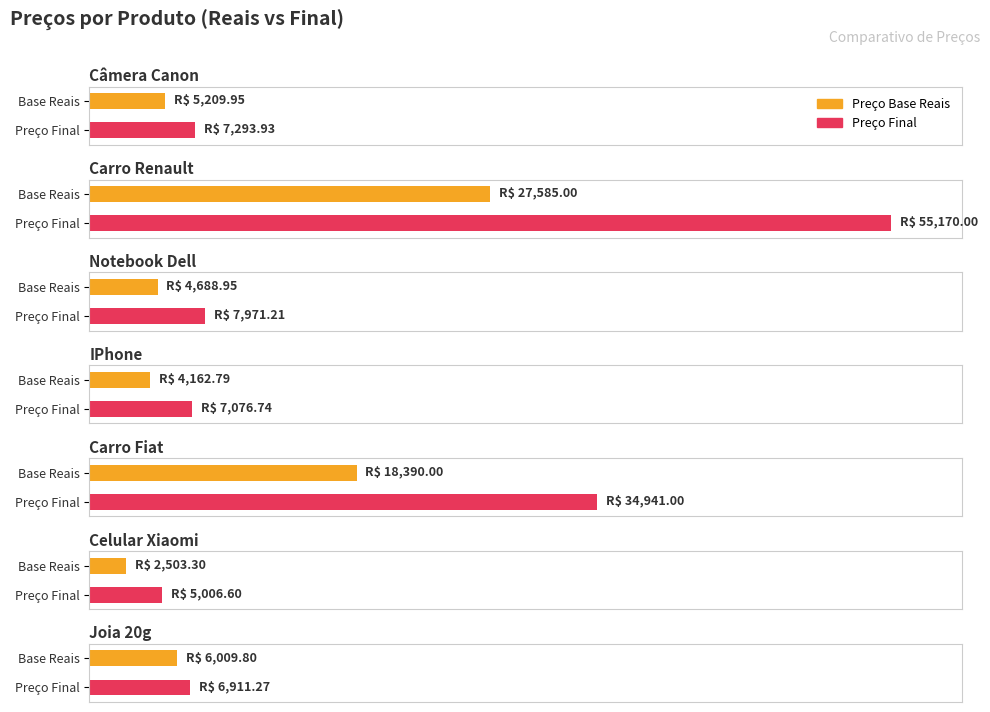

Between Celular Xiaomi and Joia 20g, which series saw the biggest shift?

Preço Base Reais